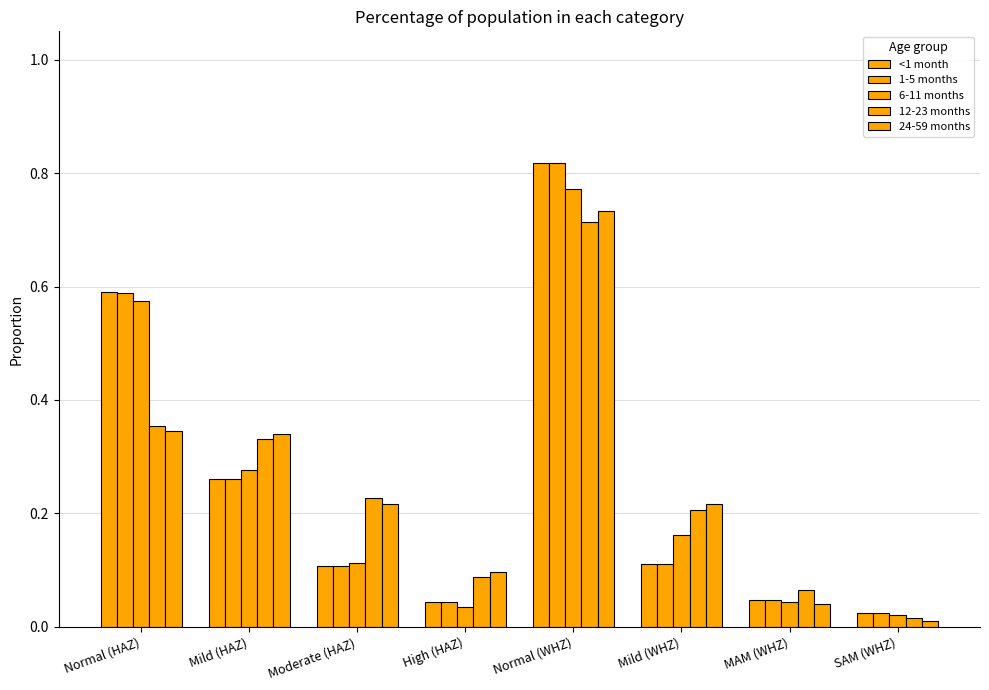

How many groups of bars are there?

8